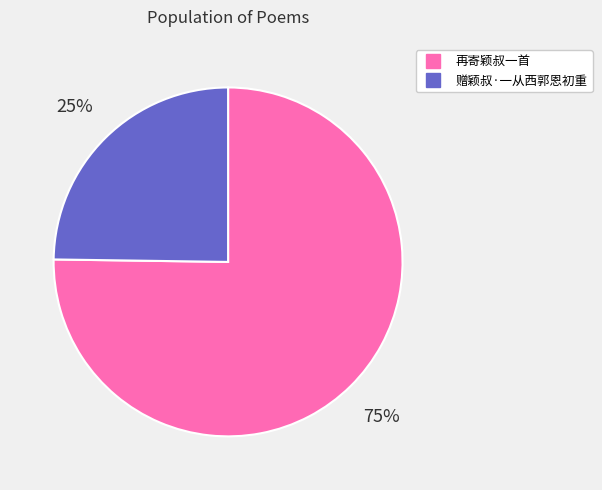

Rank the categories by value from lowest to highest.

赠颖叔·一从西郭恩初重, 再寄颖叔一首